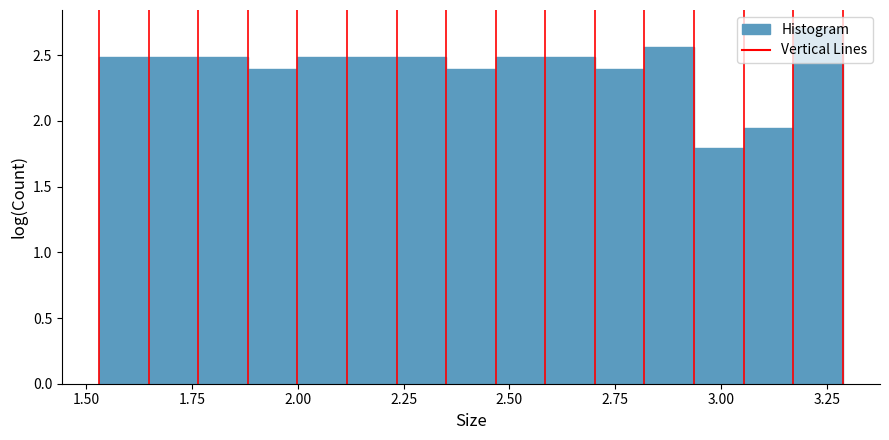

Read against the x-axis, roughly where is the centre of the tallest bar?

3.25